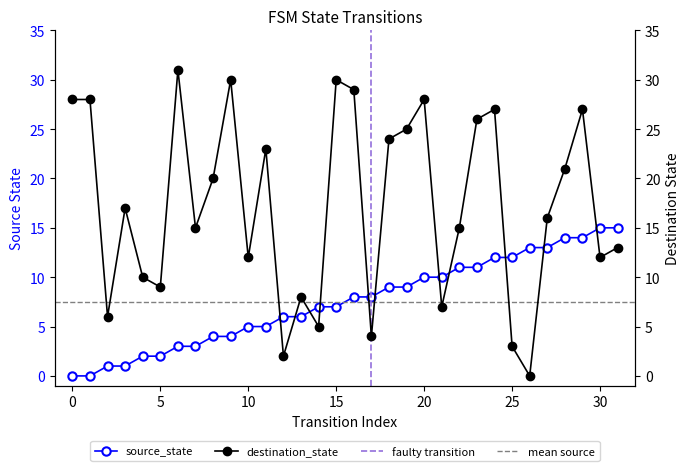

What is the total value across all series at 27?

29